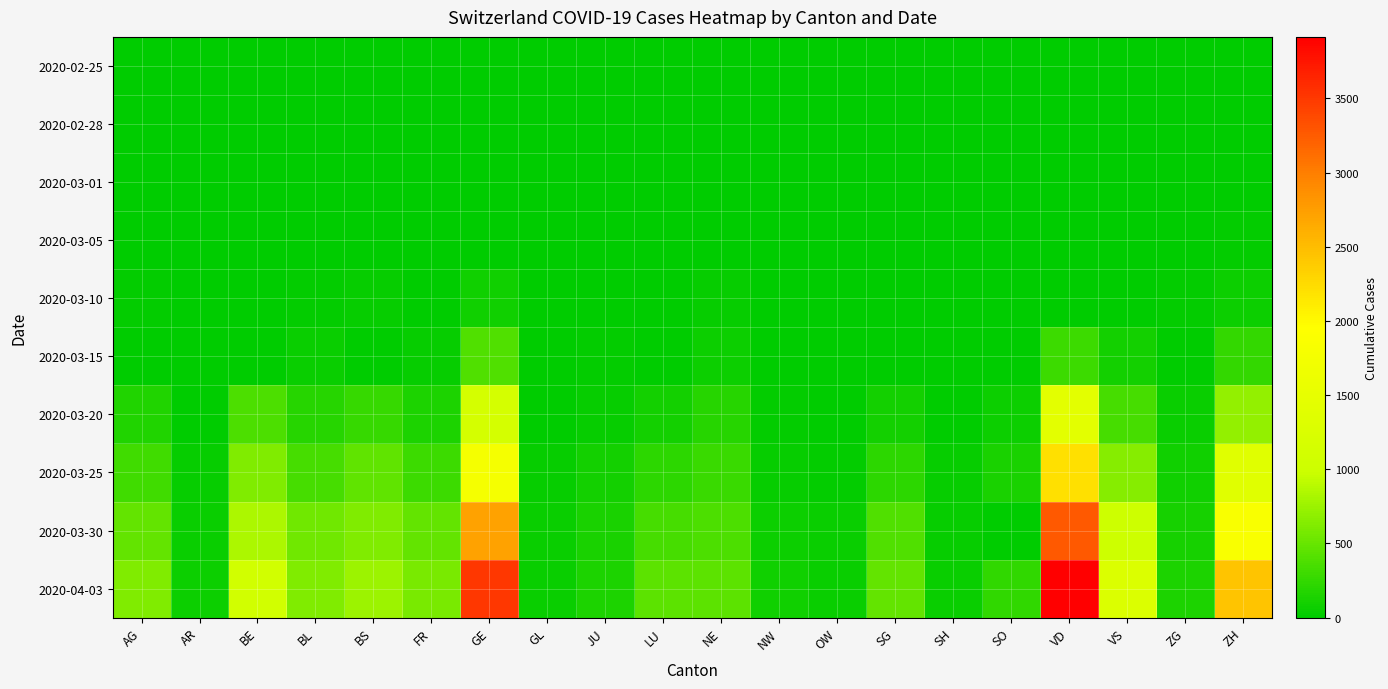

What is the maximum value shown in the chart?

3915